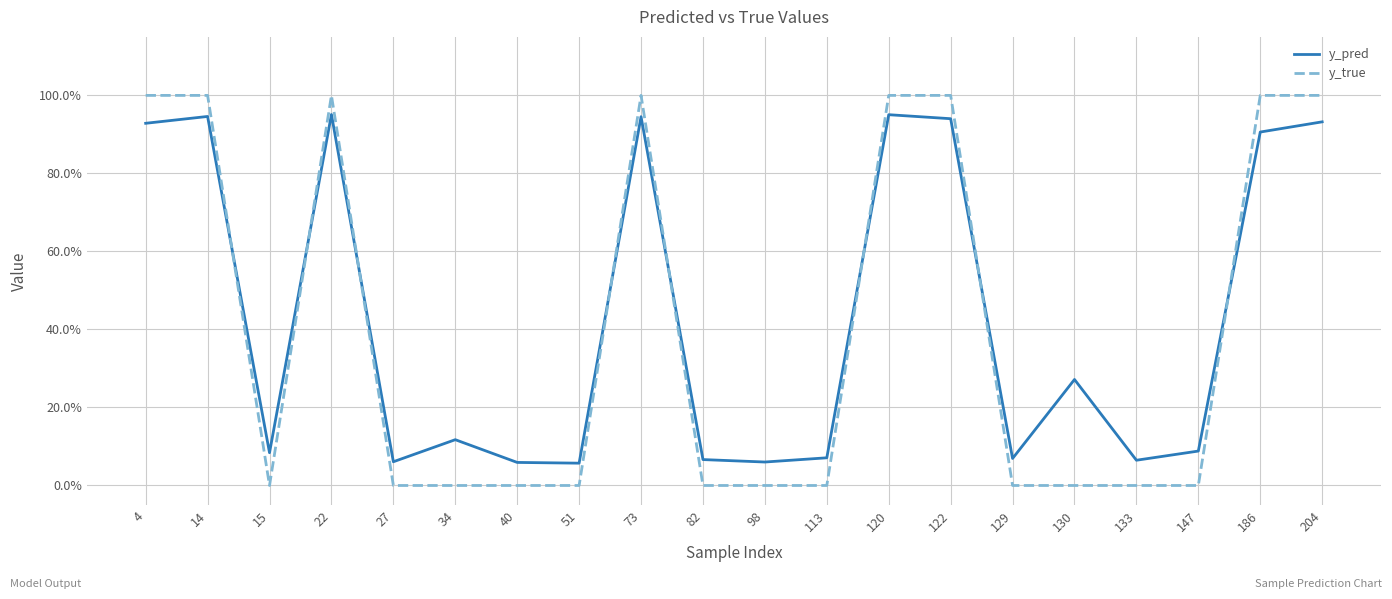

Is the value of y_true at 15 greater than the value of y_pred at 4?

No